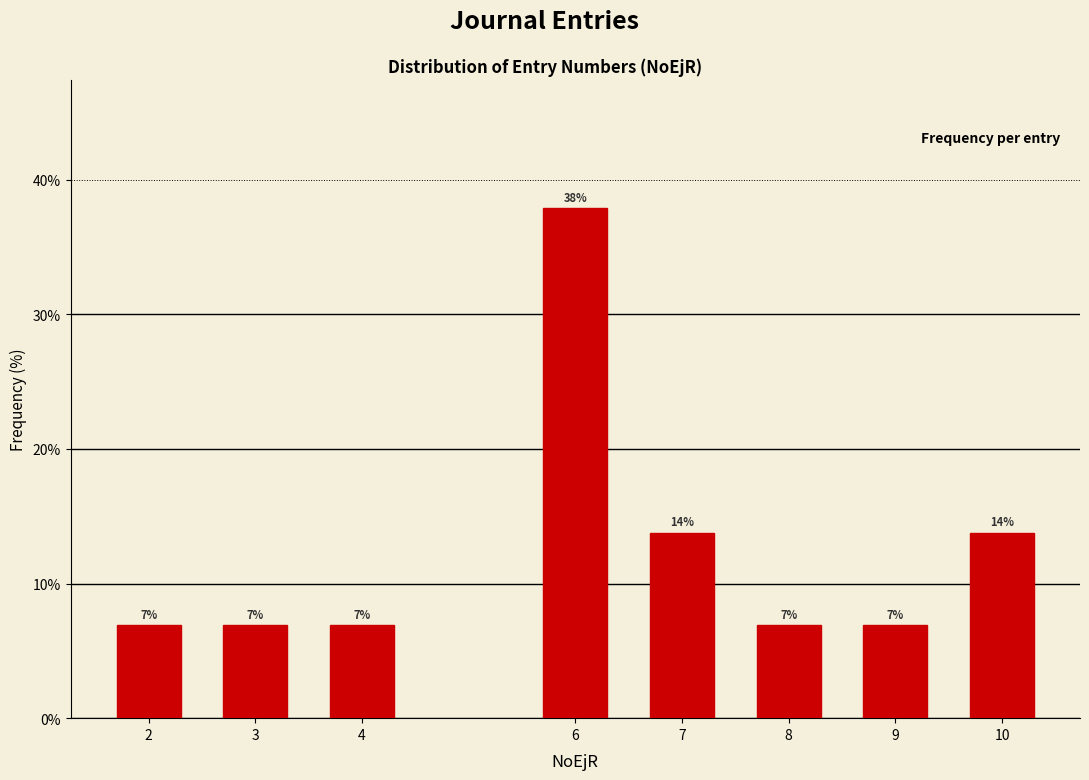

How many bars are there in total?

8